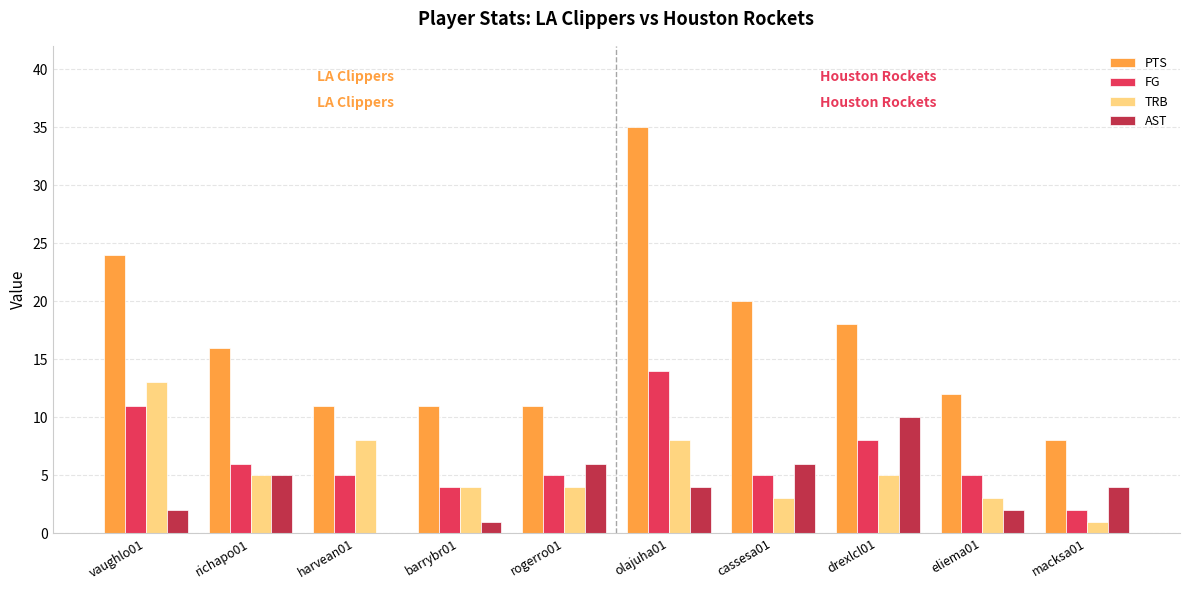

What is the sum of all PTS values?

166